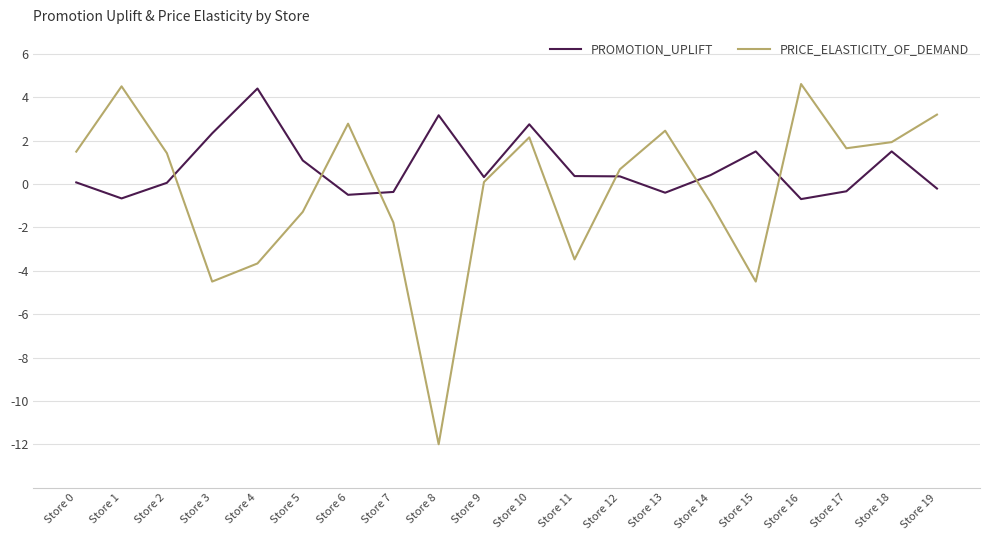

Is it true that PRICE_ELASTICITY_OF_DEMAND equals -5.9 at Store 15?

False